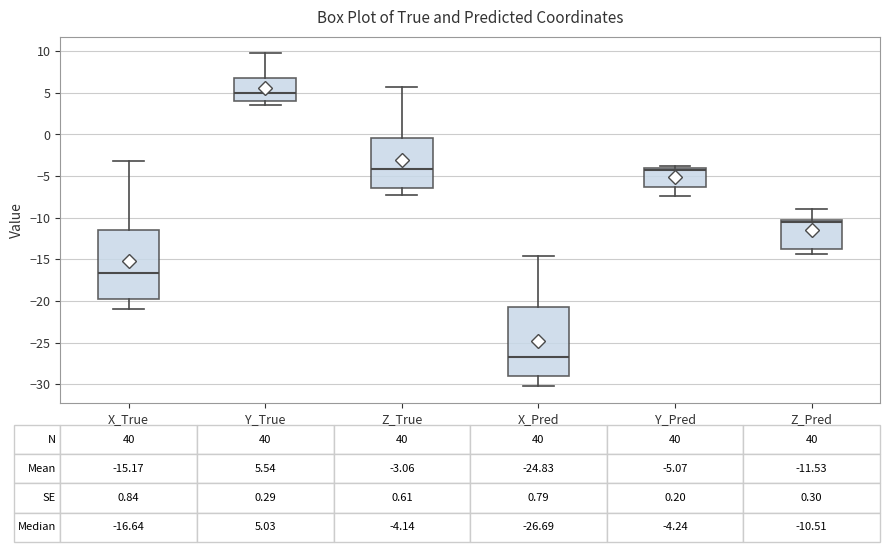

Which box's median line is the highest?

Y_True